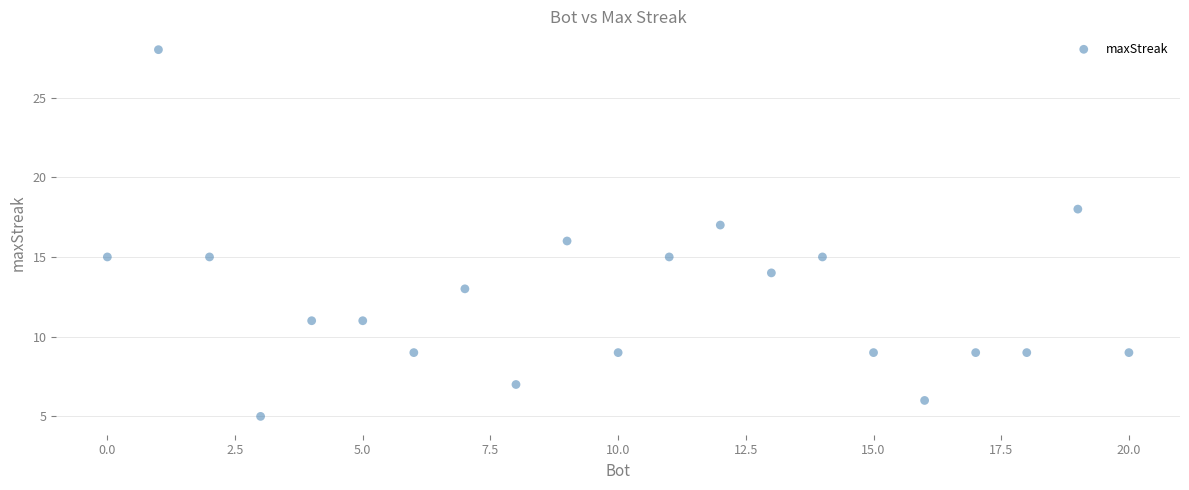

What is the range of X values (max minus min)?

20